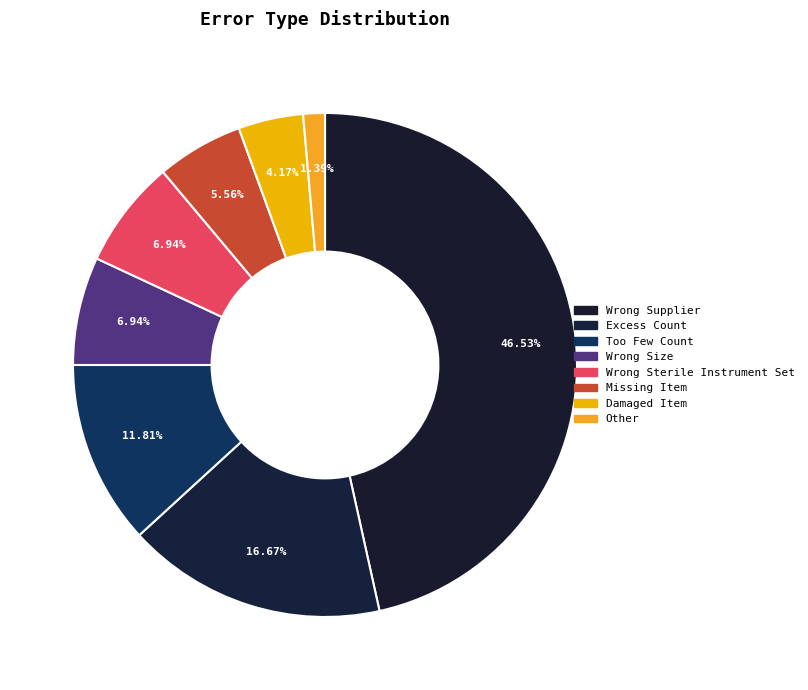

To the nearest percent, what is the average slice percentage?

12%